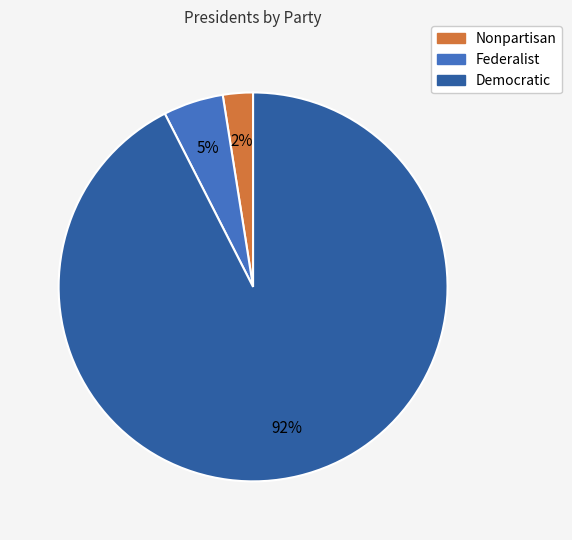

Between Democratic and Nonpartisan, which is larger?

Democratic